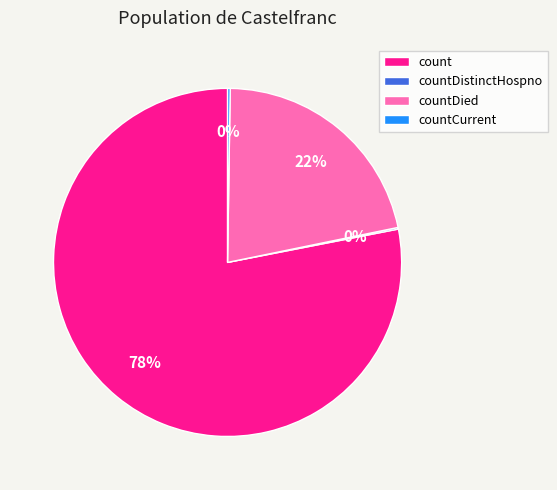

To the nearest percent, what is the average slice percentage?

25%